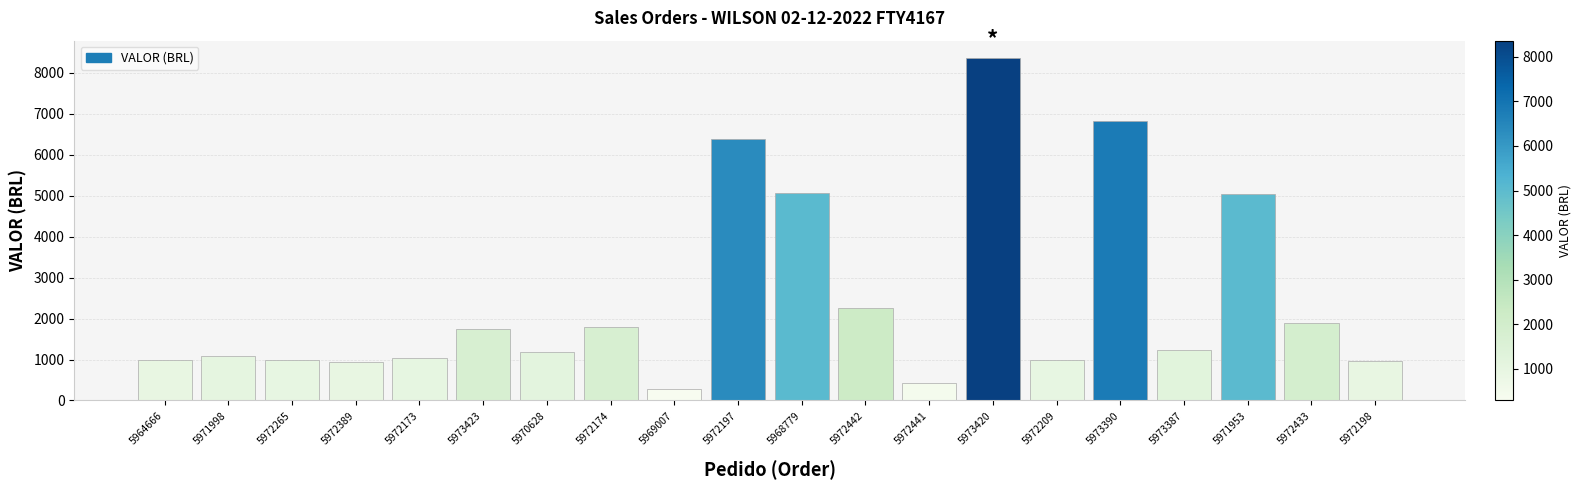

Are the bars horizontal?

No